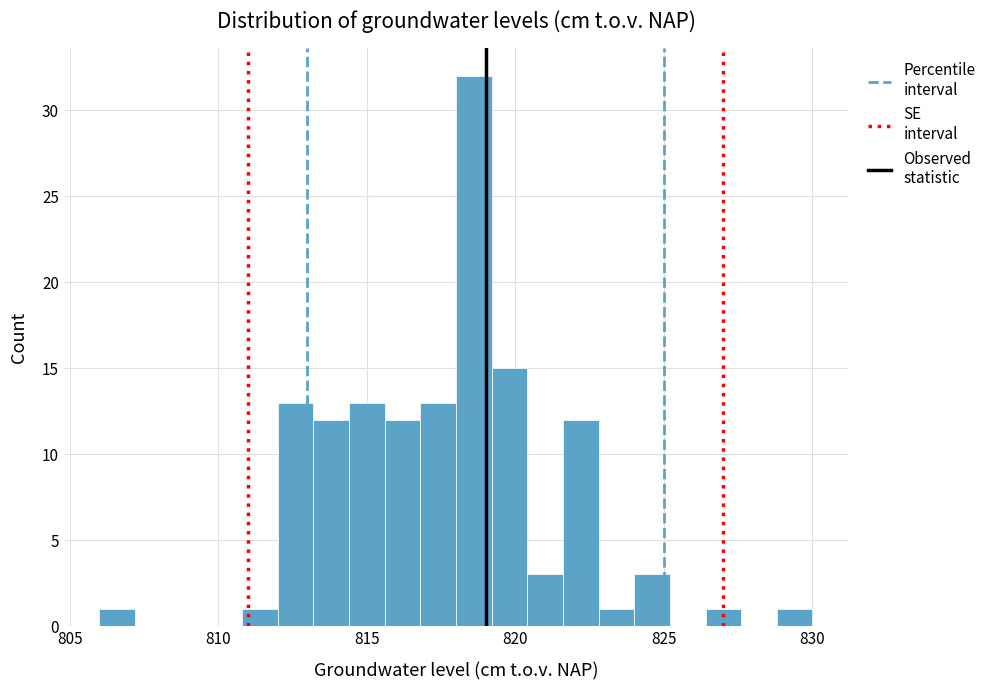

Around what value on the x-axis is the tallest bar? Give the approximate position of its centre, as read against the axis.

818.5